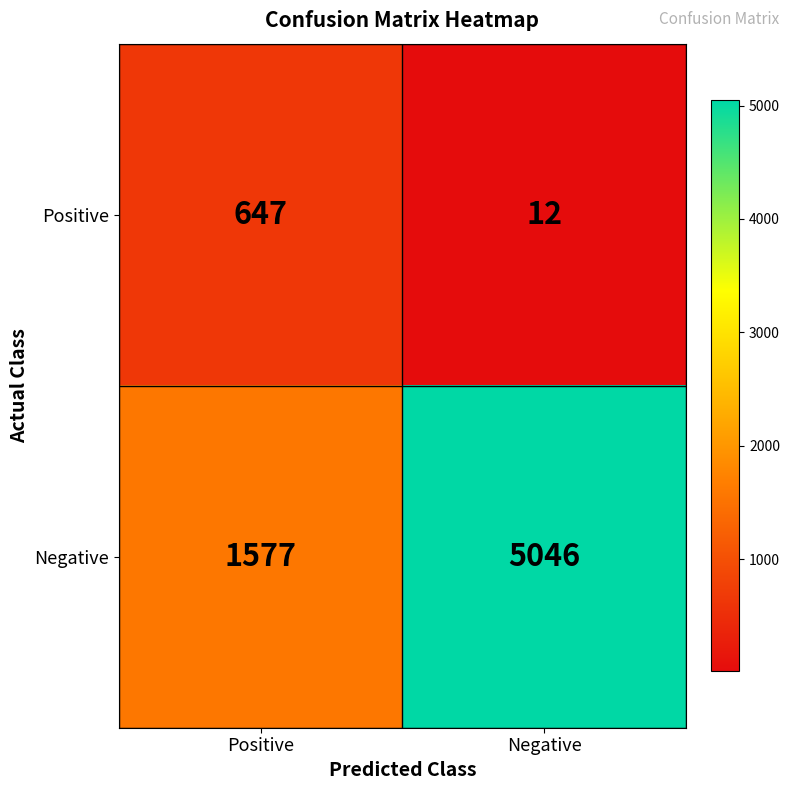

The value of Positive at Negative is 21. True or false?

False